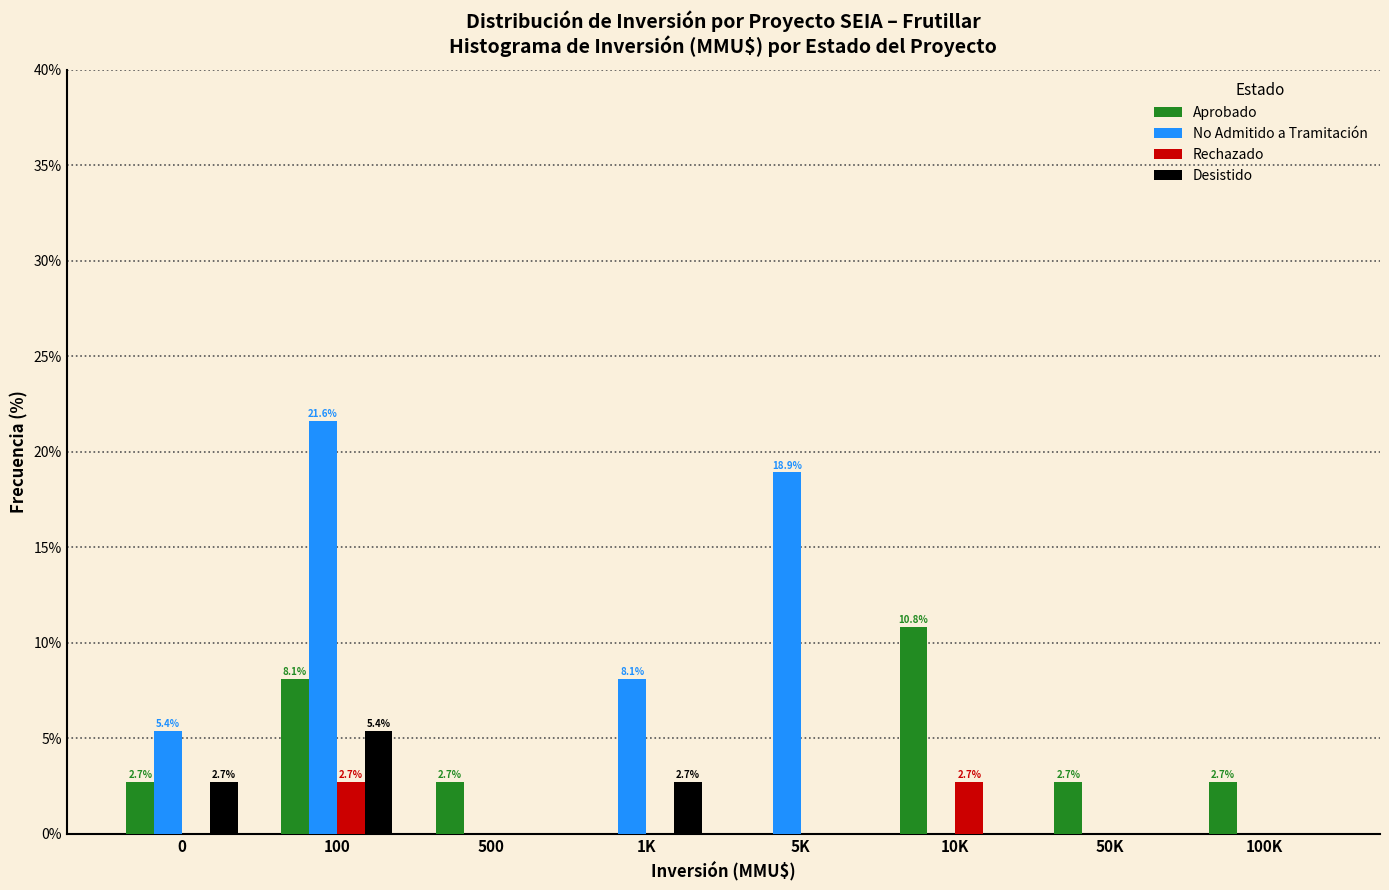

What is the total value across all series at 1K?

10.8